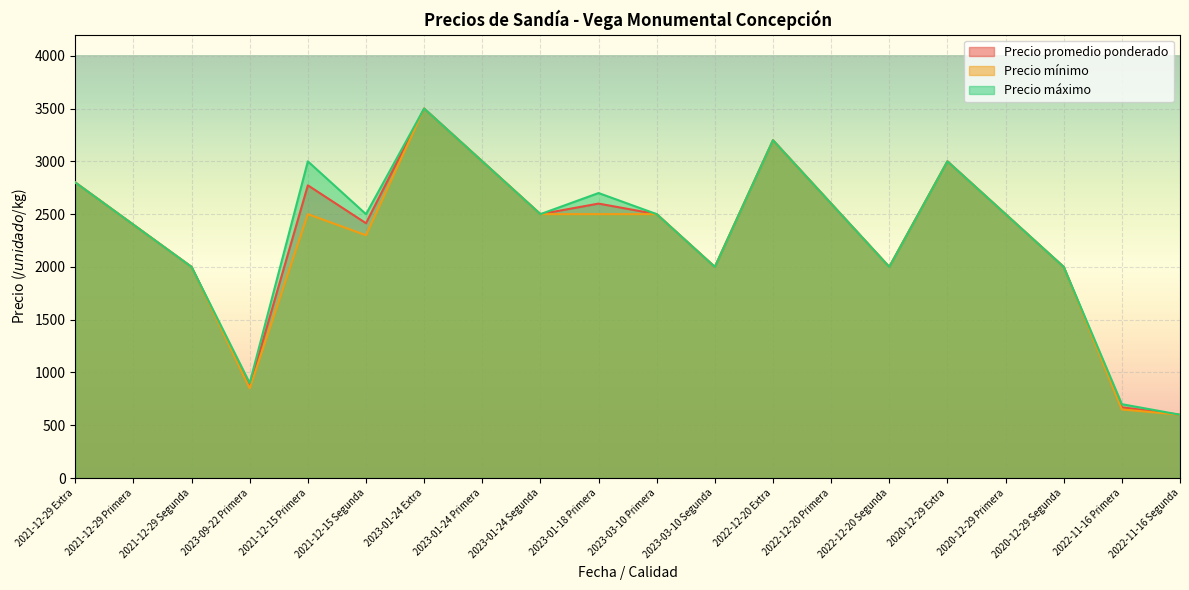

The value of Precio promedio ponderado at 2022-12-20 Extra is 3200. True or false?

True